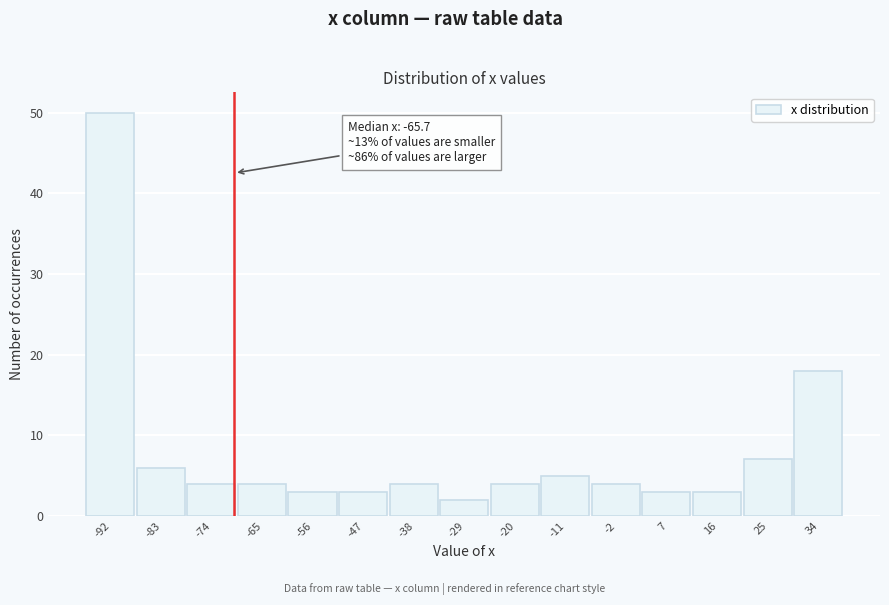

Reading right to left, list all the values displayed in this chart.

34=18	25=7	16=3	7=3	-2=4	-11=5	-20=4	-29=2	-38=4	-47=3	-56=3	-65=4	-74=4	-83=6	-92=50